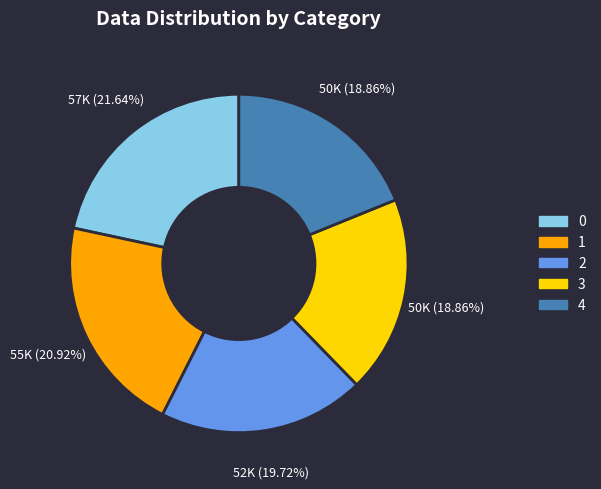

To the nearest percent, what is the combined percentage of 0 and 1?

43%